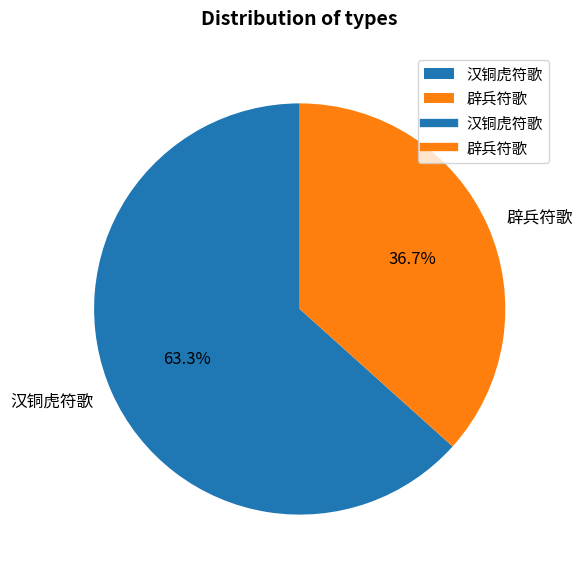

Do 辟兵符歌 and 汉铜虎符歌 together represent more than half of the pie?

Yes